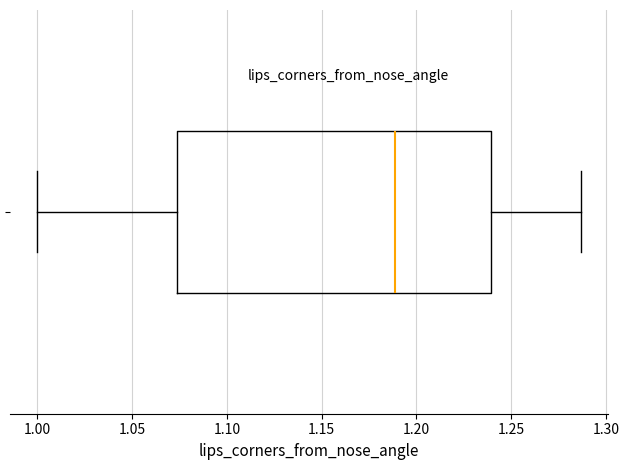

Where does the right whisker of the box end on the x-axis? The values are not printed on the chart, so give them approximately, as read against the axis.

1.285